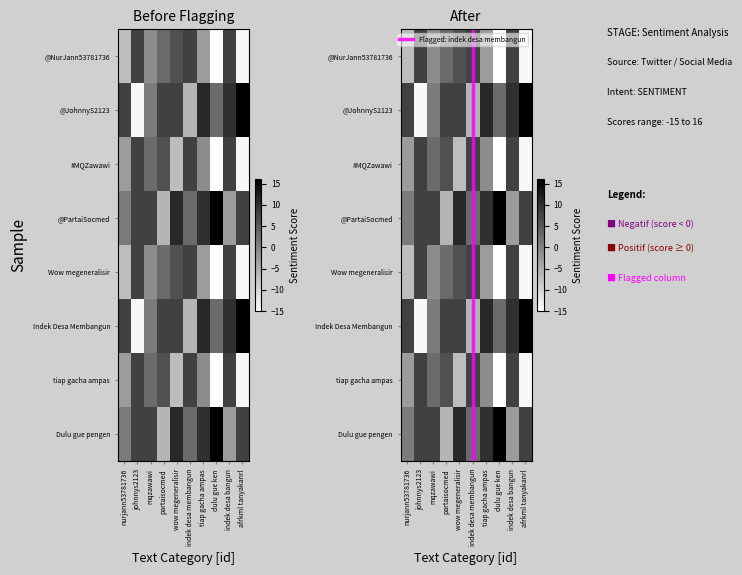

Reading left to right, extract all data points from this chart.

@NurJann53781736: -7	8	-1	3	6	8	-3	-15	8	-14
@JohnnyS2123: 8	-14	1	8	8	-6	11	3	10	16
#MQZawawi: -3	8	3	6	-7	8	-1	-15	8	-14
@PartaiSocmed: 1	8	8	-6	11	3	10	16	-3	8
Wow megeneralisir: -7	8	-1	3	6	8	-3	-15	8	-14
Indek Desa Membangun: 8	-14	1	8	8	-6	11	3	10	16
tiap gacha ampas: -3	8	3	6	-7	8	-1	-15	8	-14
Dulu gue pengen: 1	8	8	-6	11	3	10	16	-3	8